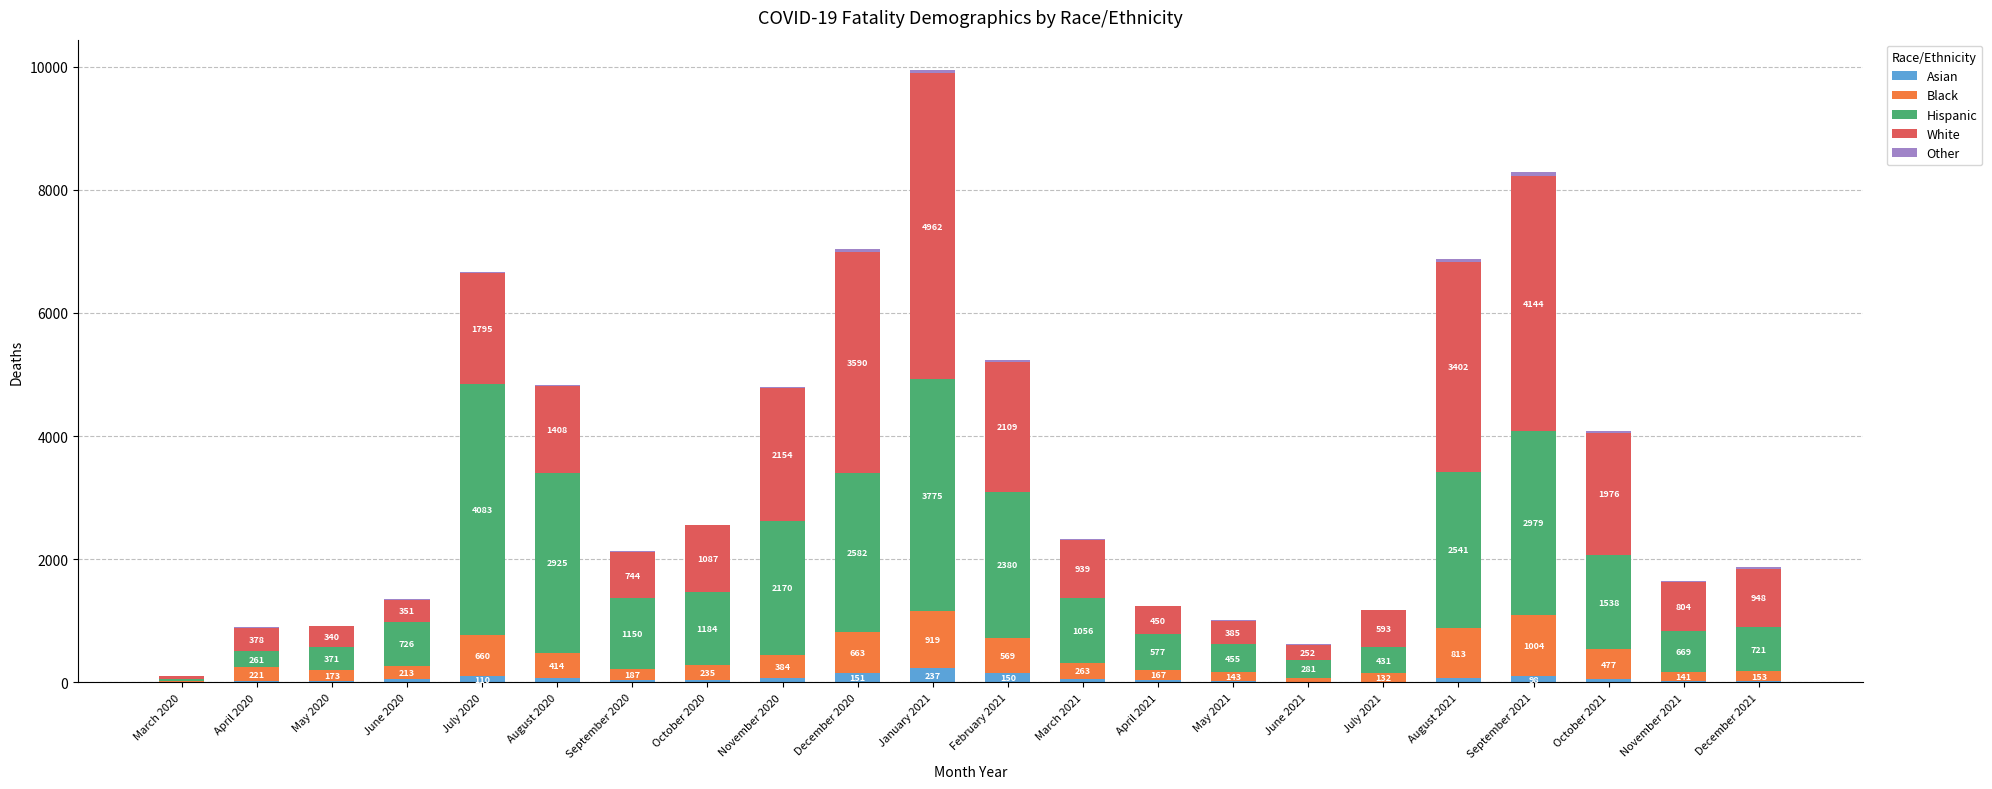

What is the maximum value for Asian?

237